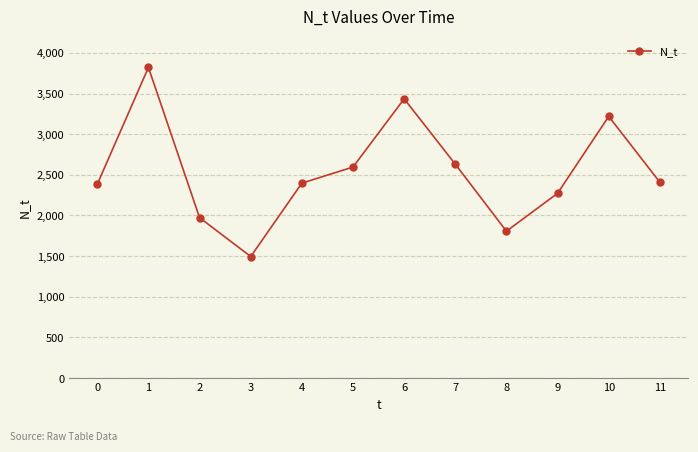

At which category does the data reach its first local peak?

1